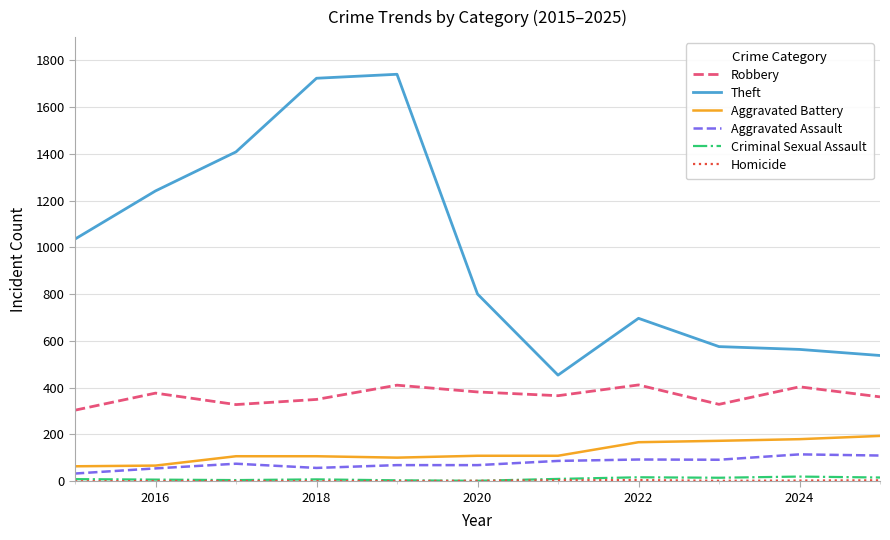

Which series has the largest total across all categories?

Theft